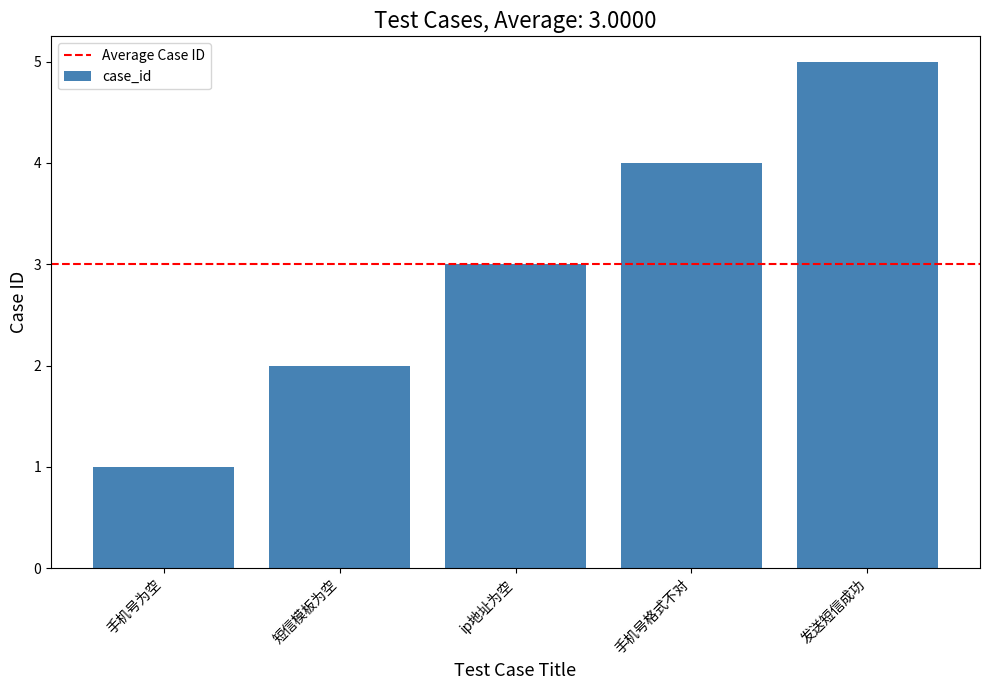

What is the greatest value displayed?

5